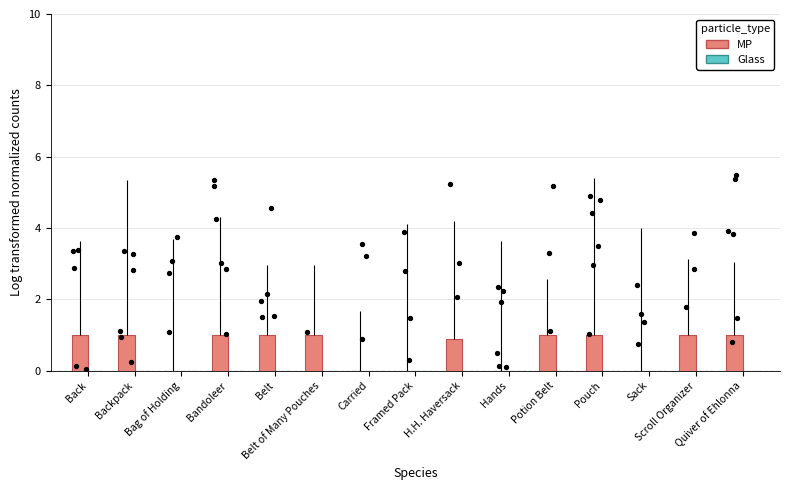

What are all the series names shown in the legend?

MP, Glass